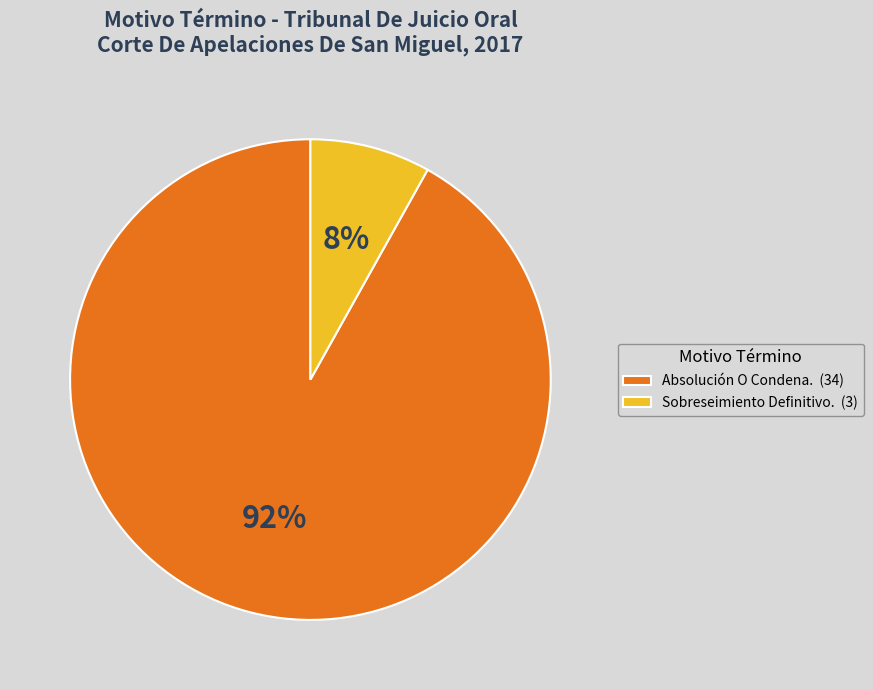

Which category accounts for the majority?

Absolución O Condena. (34)